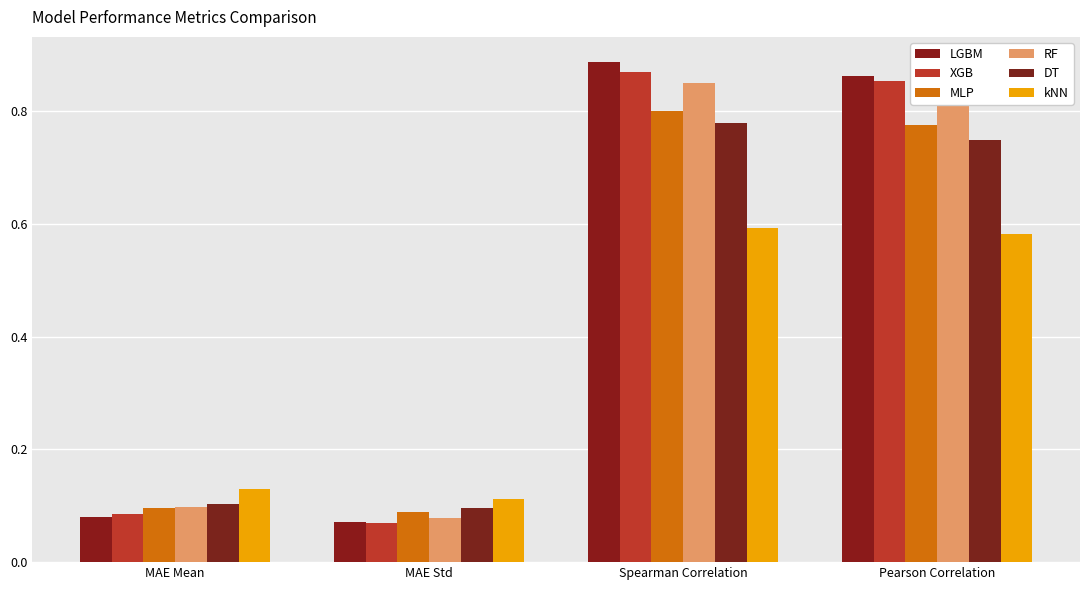

How many bars are there in each group?

6